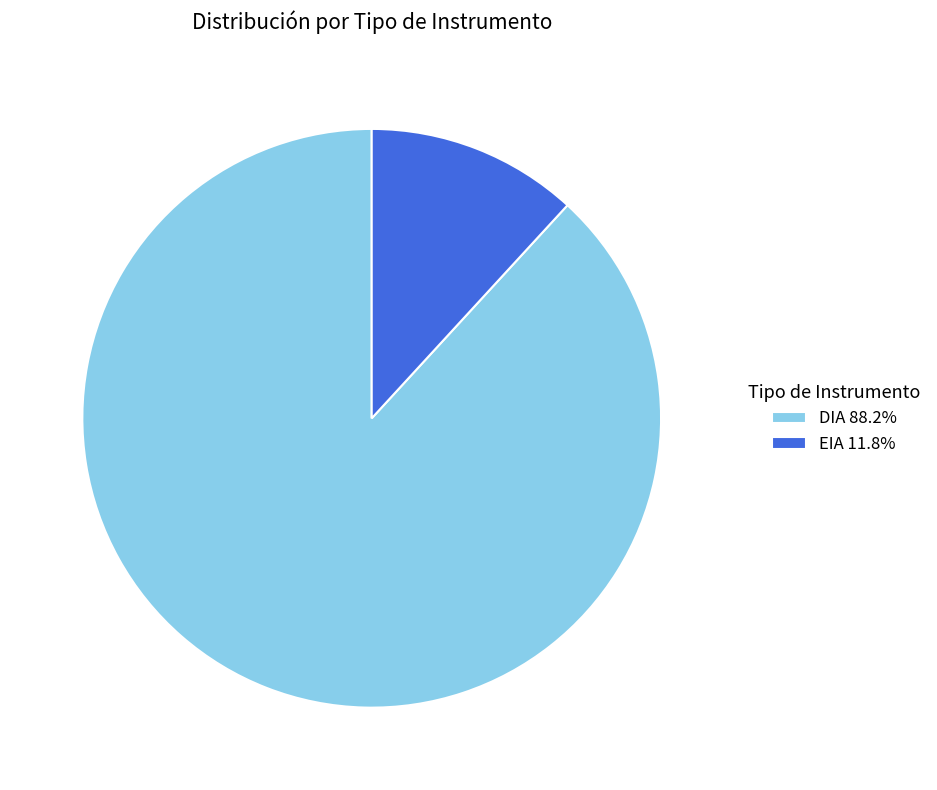

How many slices are in this pie chart?

2